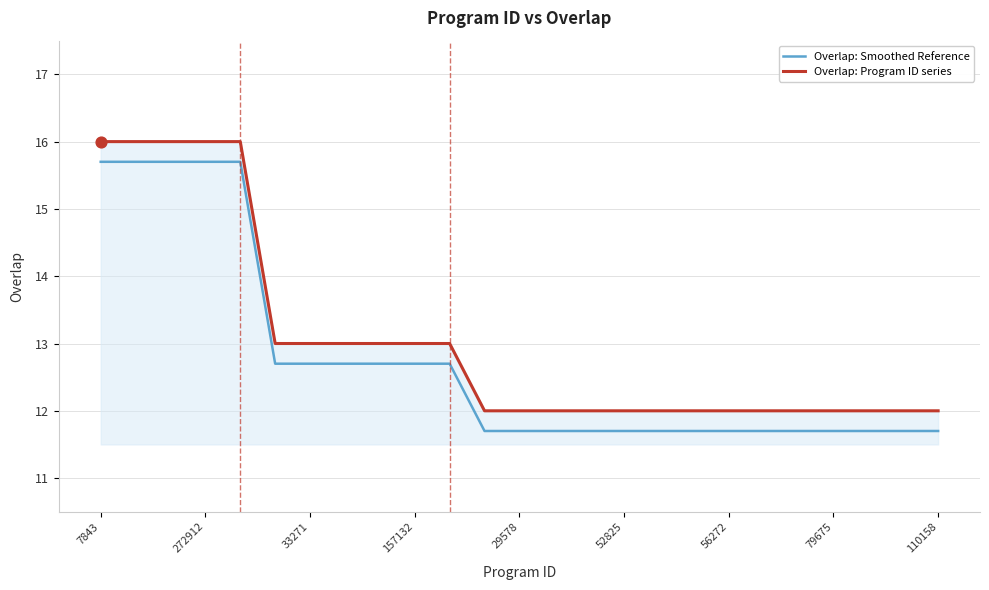

Which series has the largest total across all categories?

Overlap: Program ID series